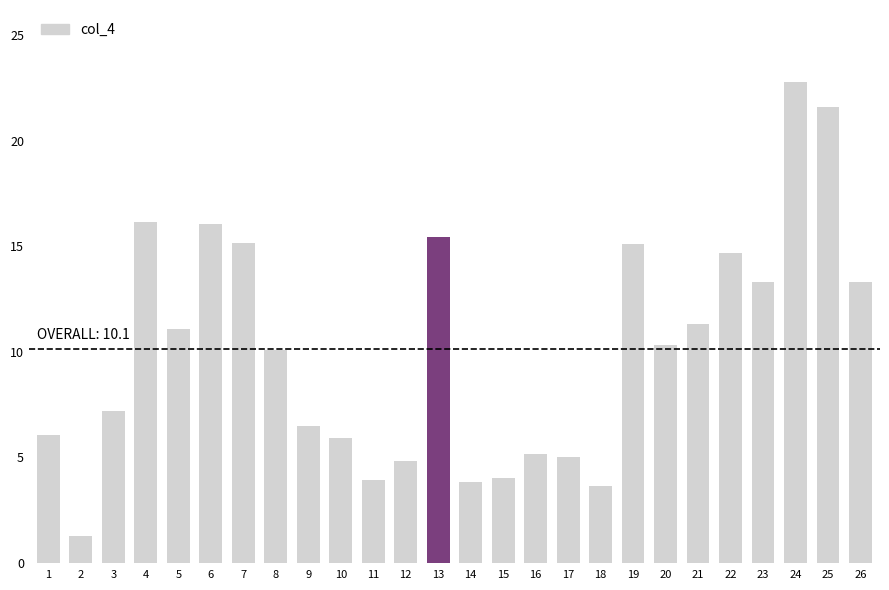

What is the difference between the maximum and minimum values?

21.5